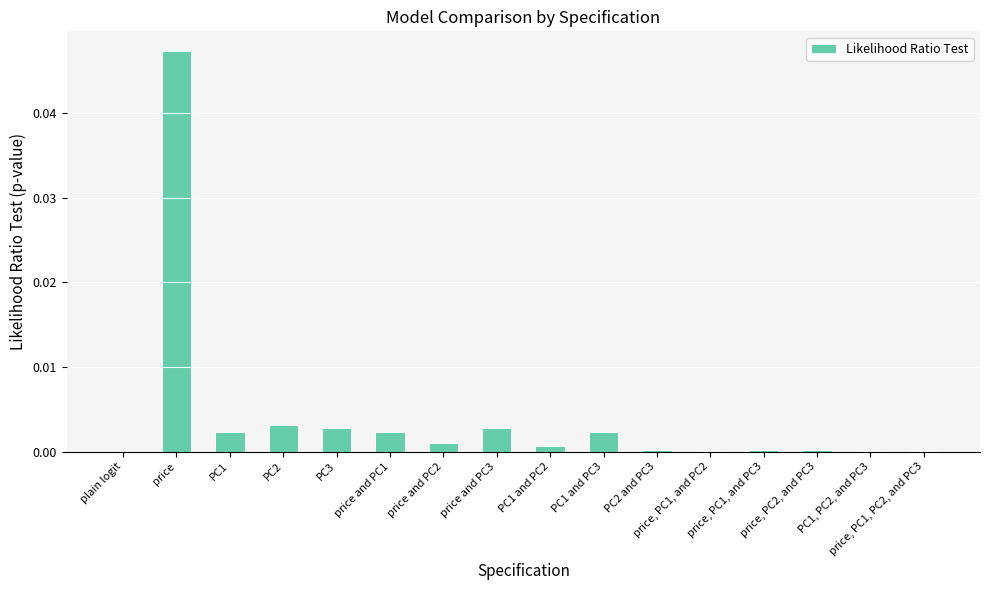

How many categories are shown in the chart?

16